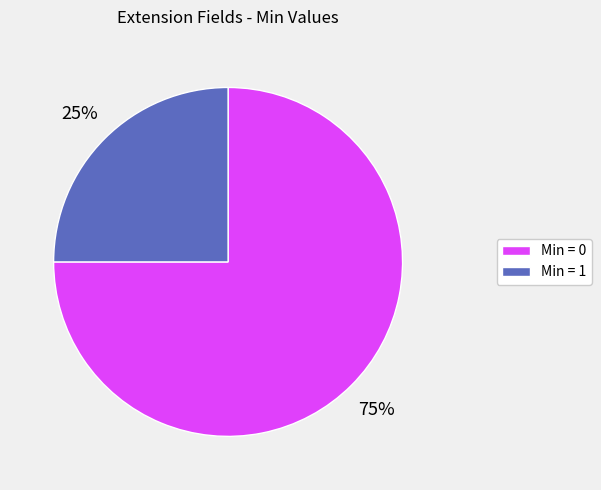

Is there a majority slice in this chart?

Yes